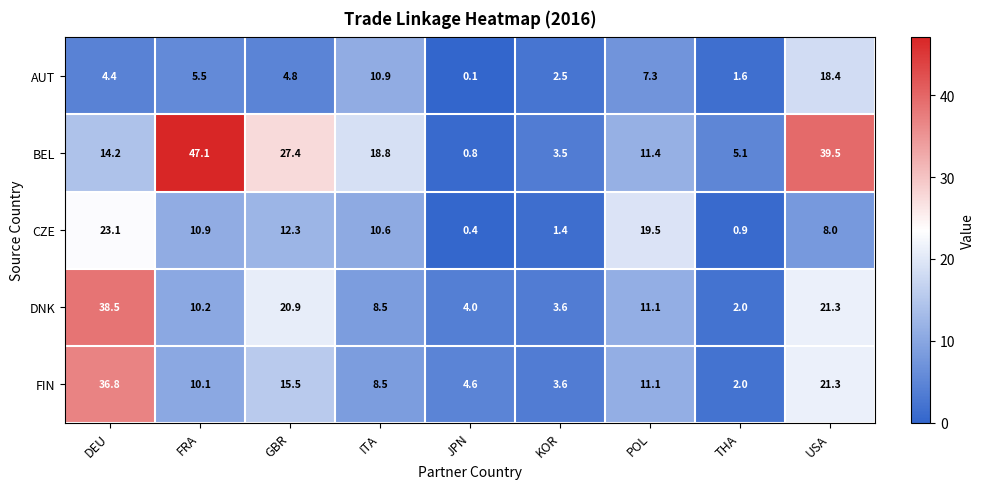

What is the difference between the AUT values at USA and GBR?

13.6